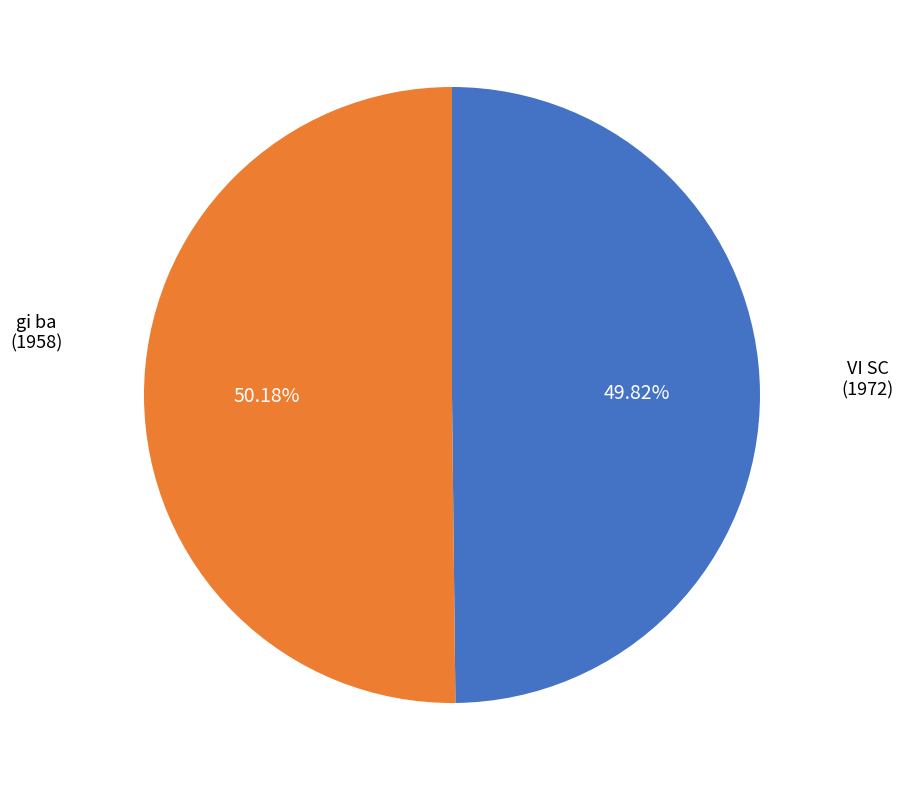

Do gi ba (1958) and VI SC (1972) together represent more than half of the pie?

Yes